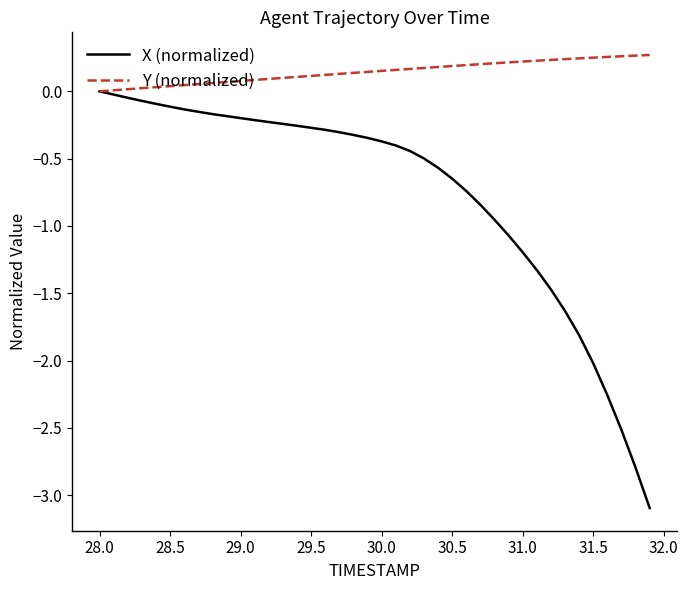

What is the minimum value shown in the chart?

-3.1